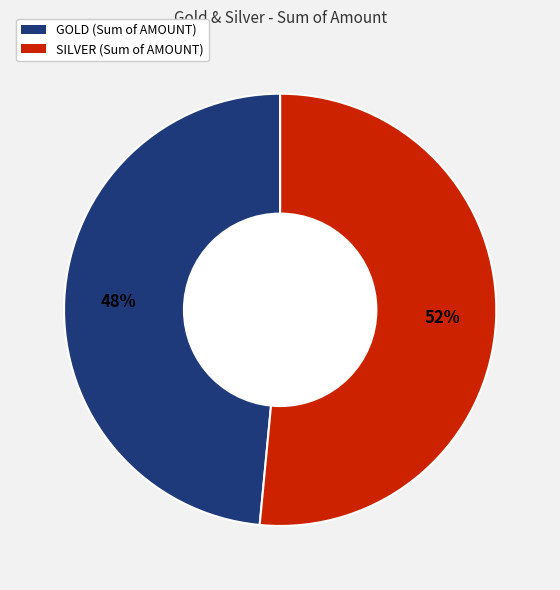

Is the sum of GOLD (Sum of AMOUNT) and SILVER (Sum of AMOUNT) greater than half?

Yes